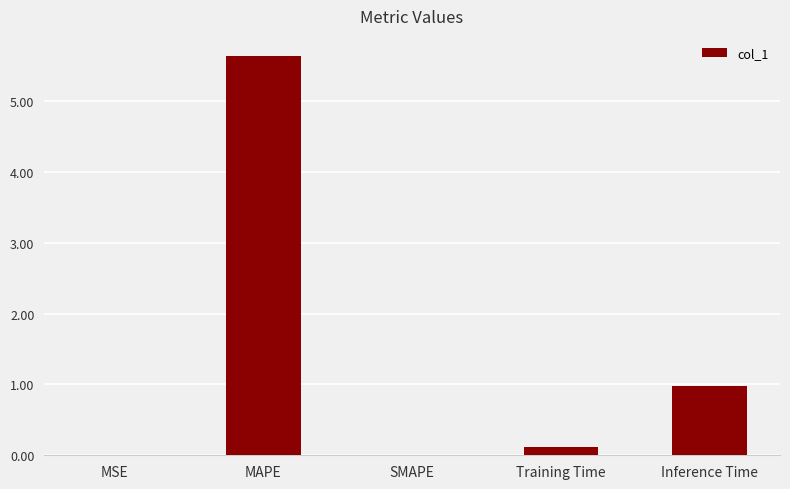

Is it true that the value at SMAPE is -2.1?

False